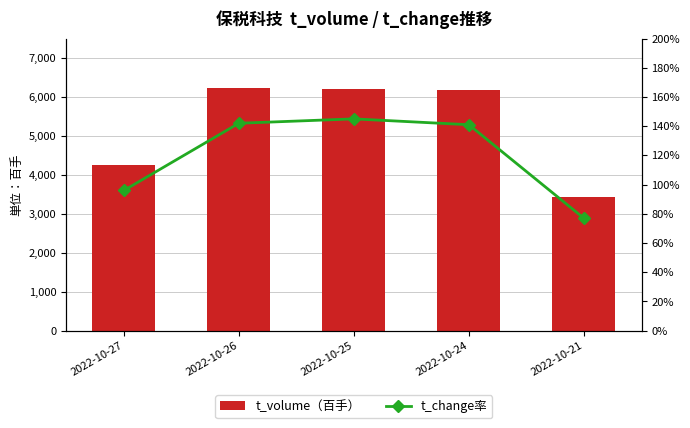

Which label corresponds to the smallest value in the chart?

2022-10-21